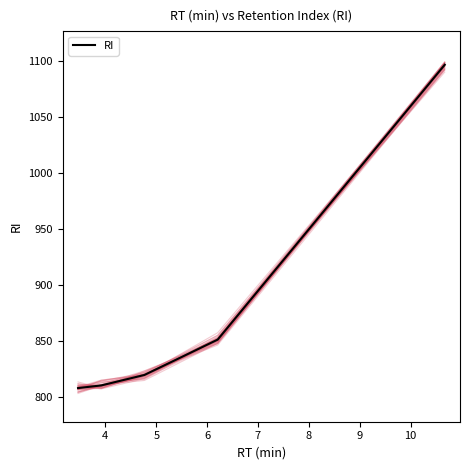

What is the maximum value for RI?

1096.5